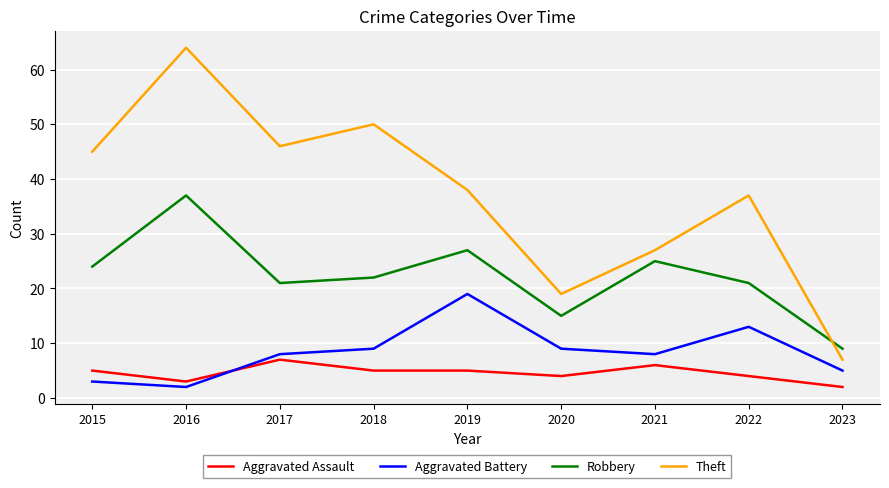

Which series has the largest total across all categories?

Theft